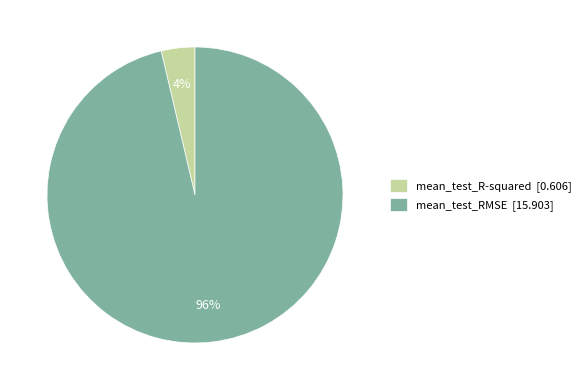

Between mean_test_RMSE and mean_test_R-squared, which is larger?

mean_test_RMSE